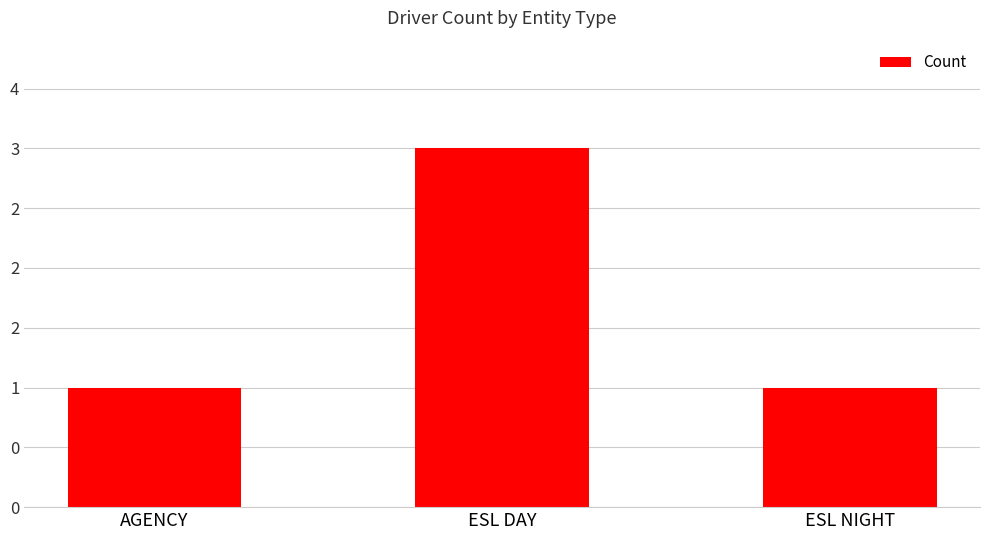

Does the chart contain any negative values?

No